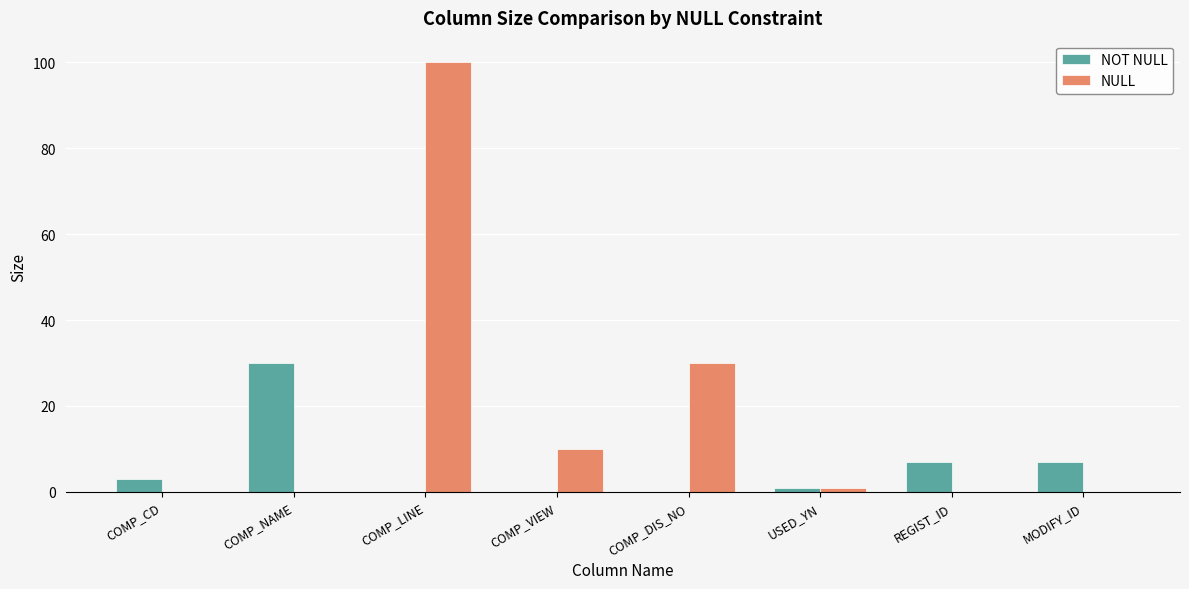

What are all the series names shown in the legend?

NOT NULL, NULL